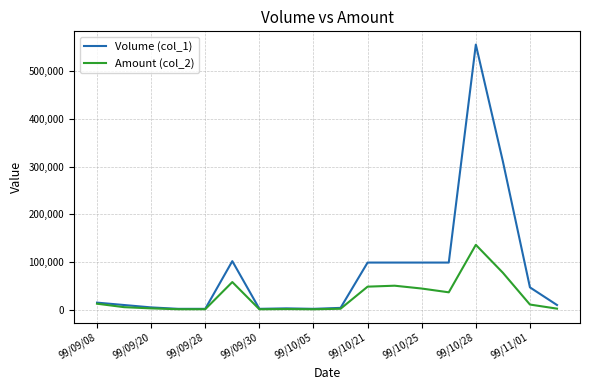

Rank the series by their average value, from highest to lowest.

Volume (col_1), Amount (col_2)